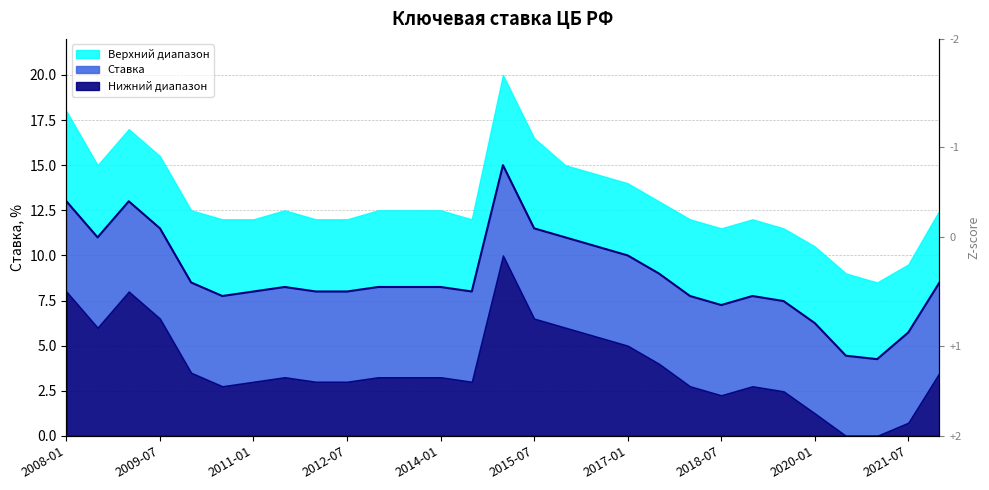

The chart shows a value of 8.2 at 2013-07. True or false?

True